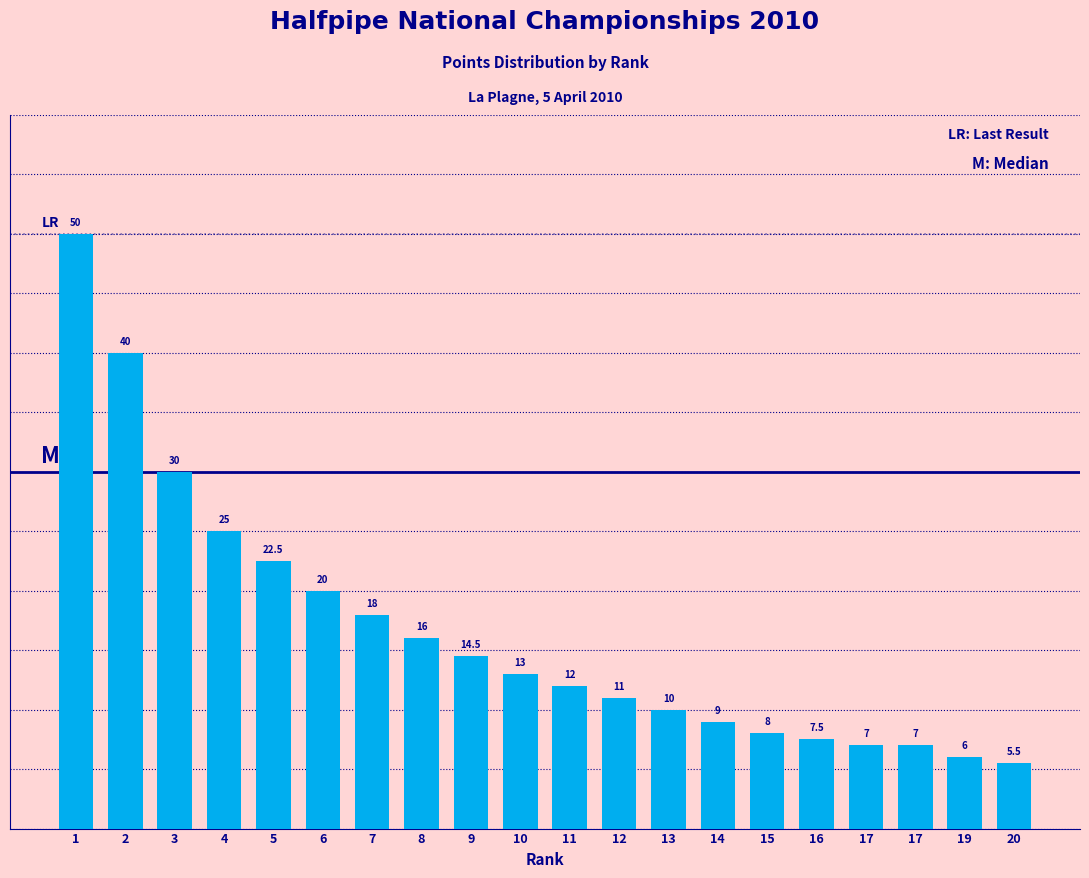

What is the difference between the values at 16 and 19?

1.5